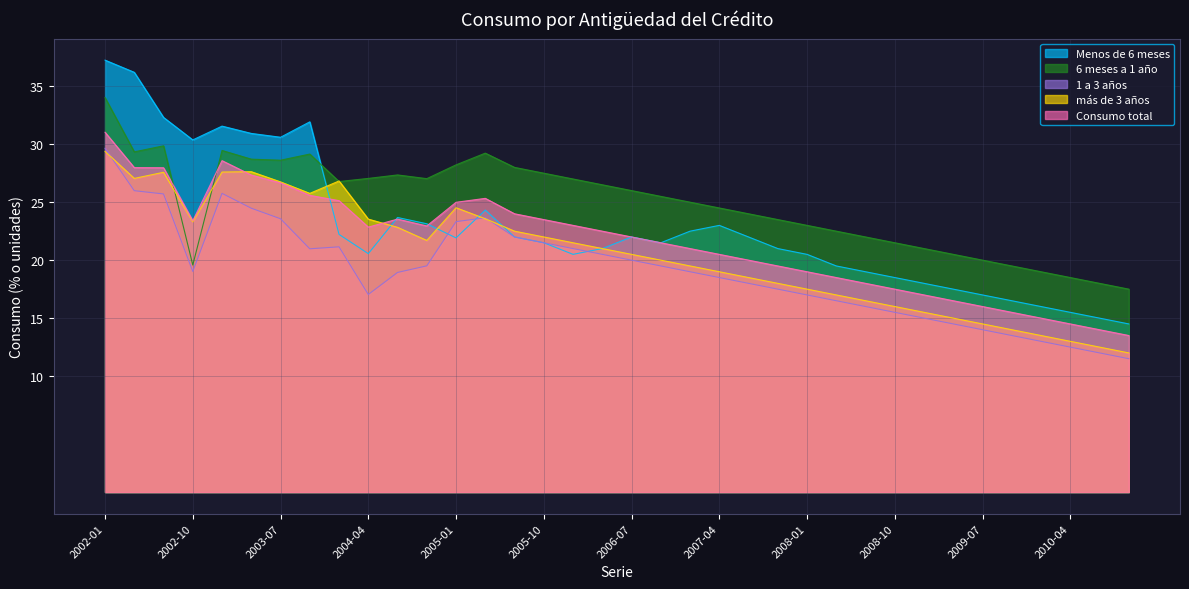

List the series in order of their overall mean, highest first.

6 meses a 1 año, Menos de 6 meses, Consumo total, más de 3 años, 1 a 3 años